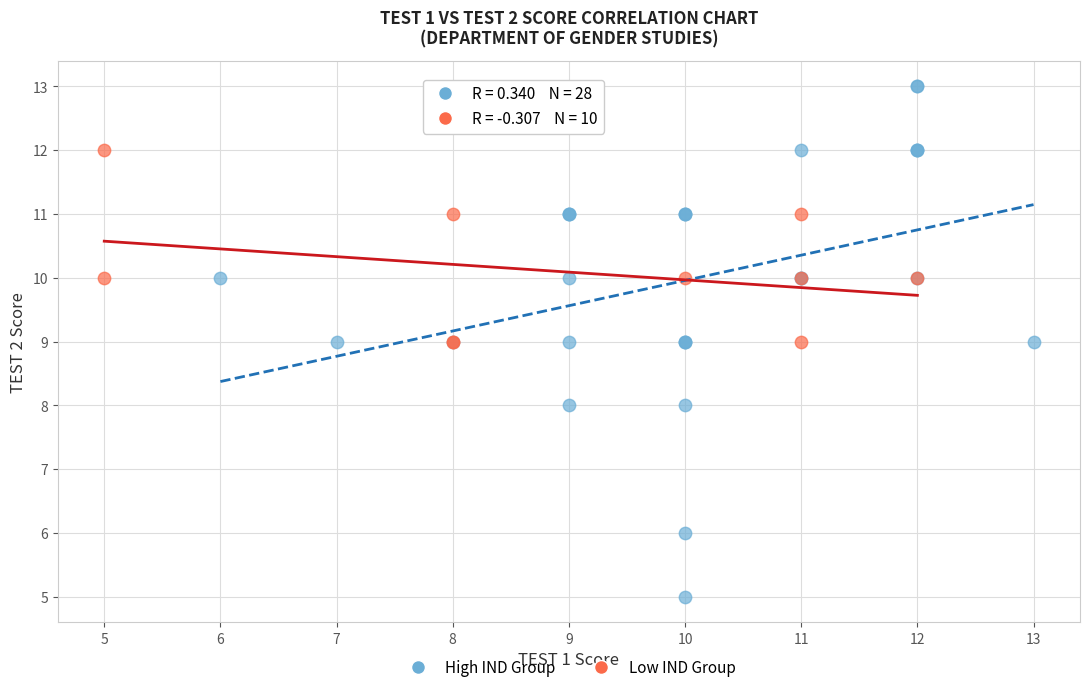

Which series has the widest spread of Y values?

High IND Group